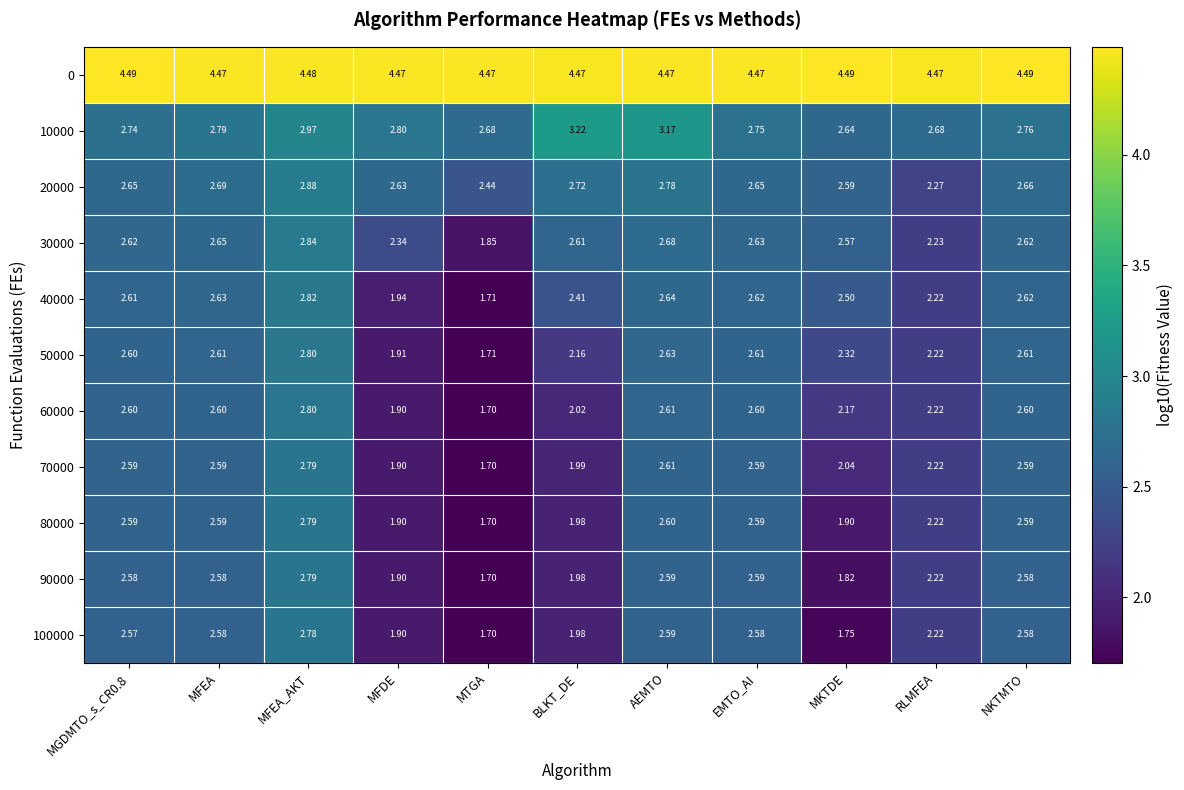

Where is 60000 nearest to the value 2?

BLKT_DE